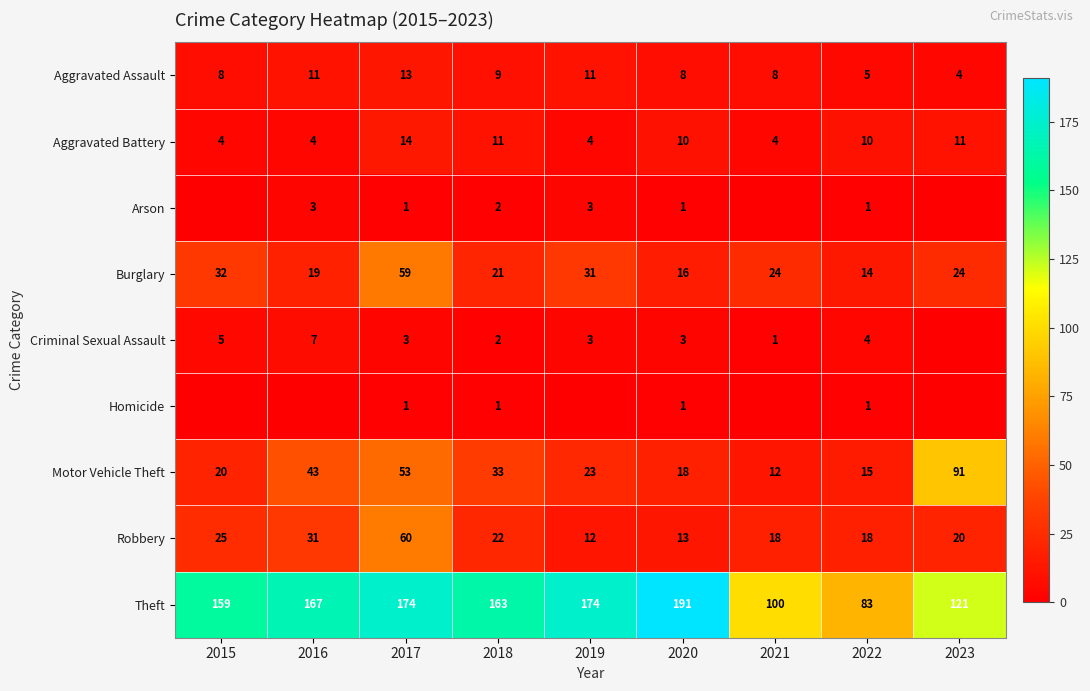

What is the difference between the Robbery values at 2020 and 2023?

7